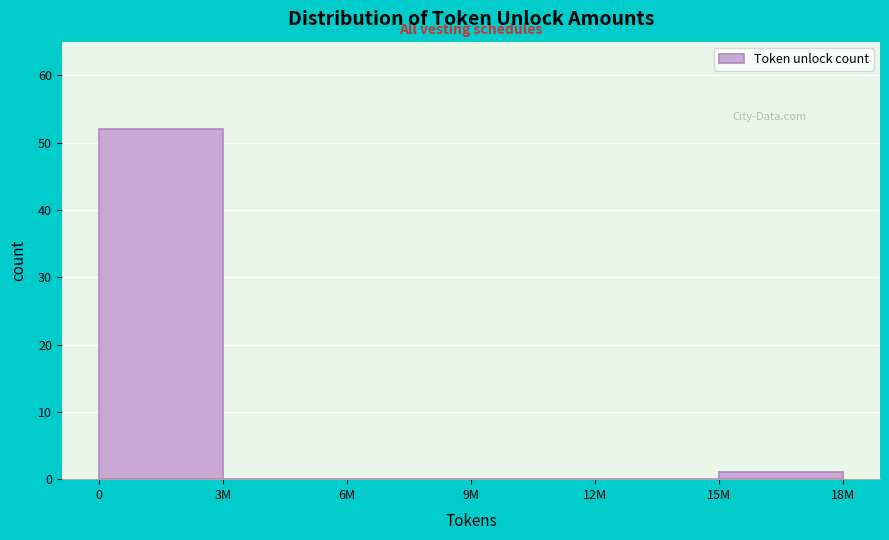

Reading right to left, extract all data points from this chart.

15M=1	12M=0	9M=0	6M=0	3M=0	0=52